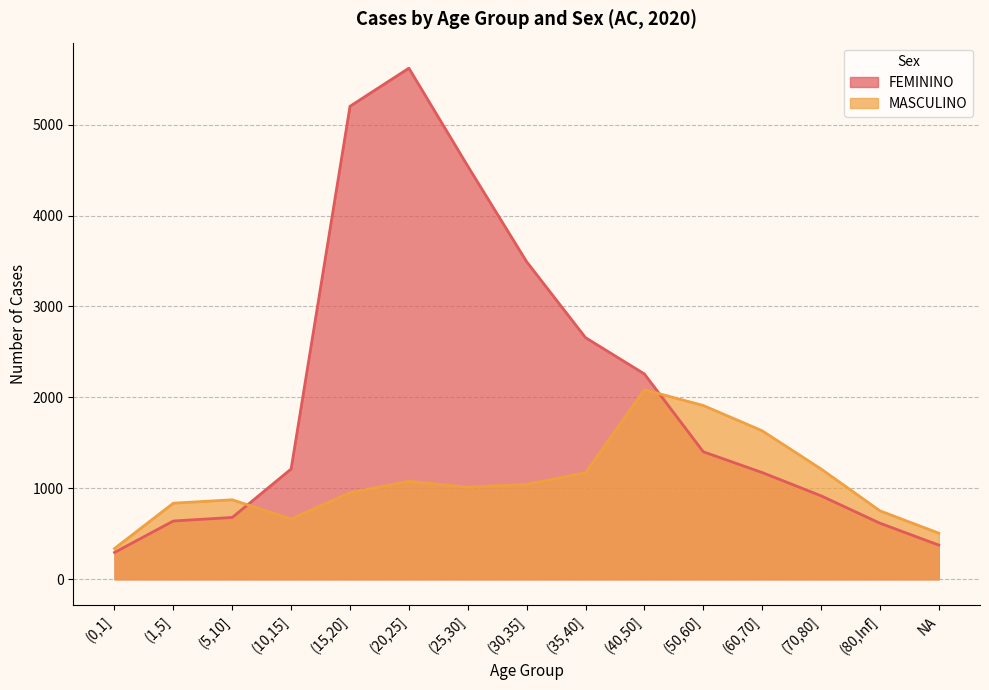

The value of FEMININO at (80,Inf] is 617. True or false?

True